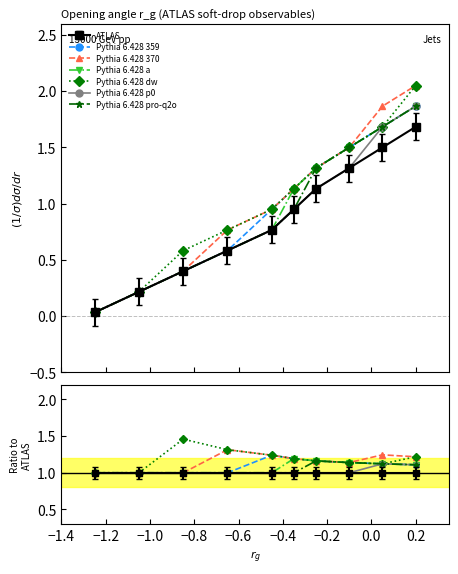

What is the approximate value of Pythia 6.428 p0 at 0.2?

1.1